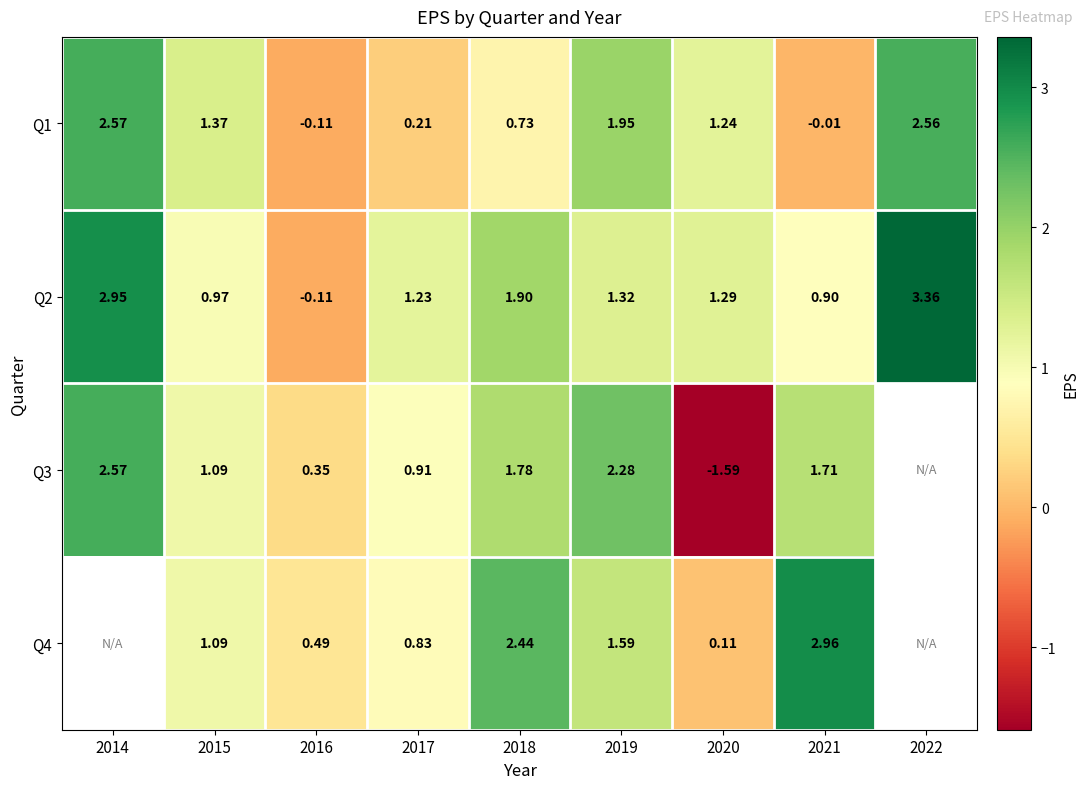

Is the value of Q3 at 2014 greater than the value of Q4 at 2019?

Yes